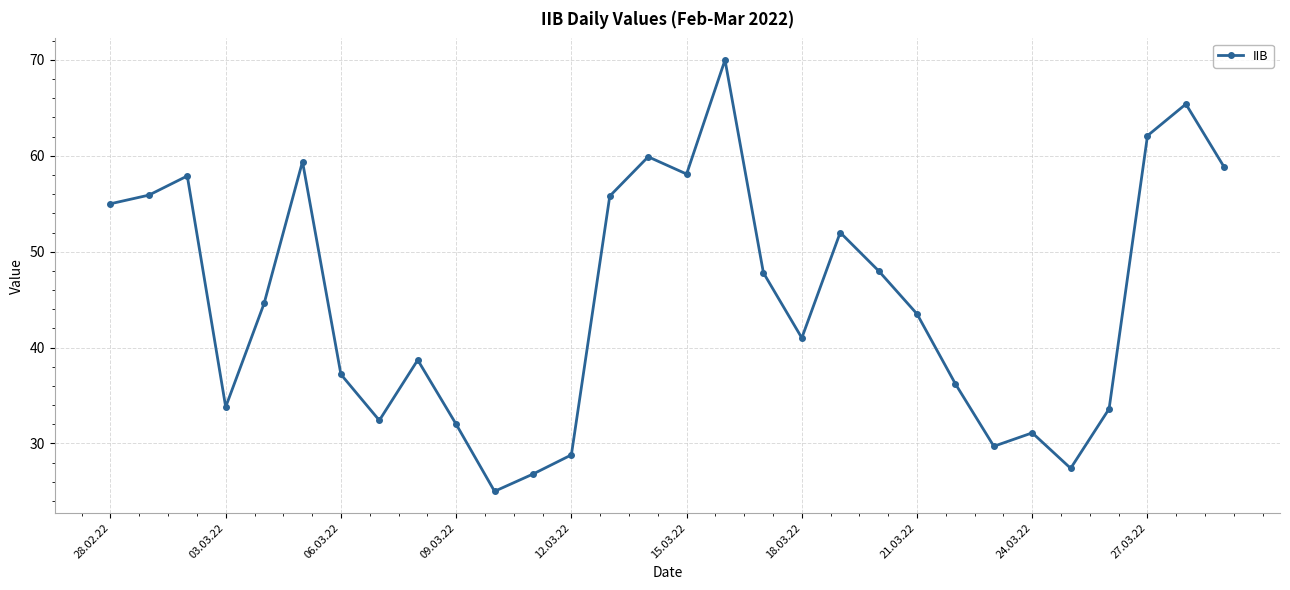

What is the average value?

44.9